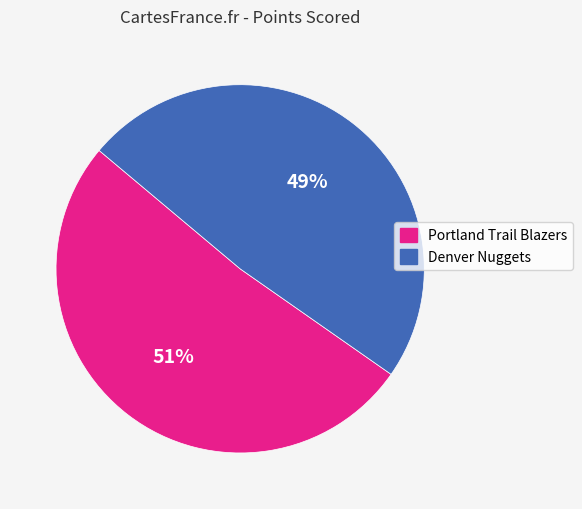

What percentage is the Denver Nuggets slice, to the nearest percent?

49%